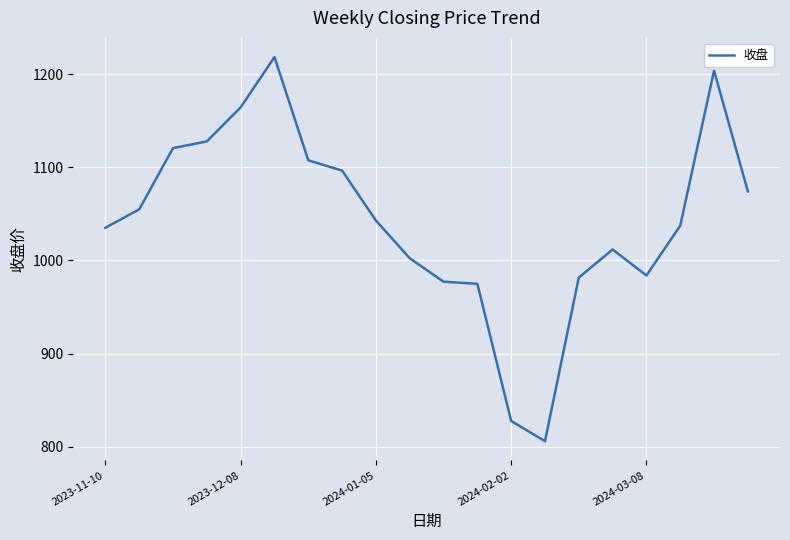

Is this an area chart (filled region under the line)?

No